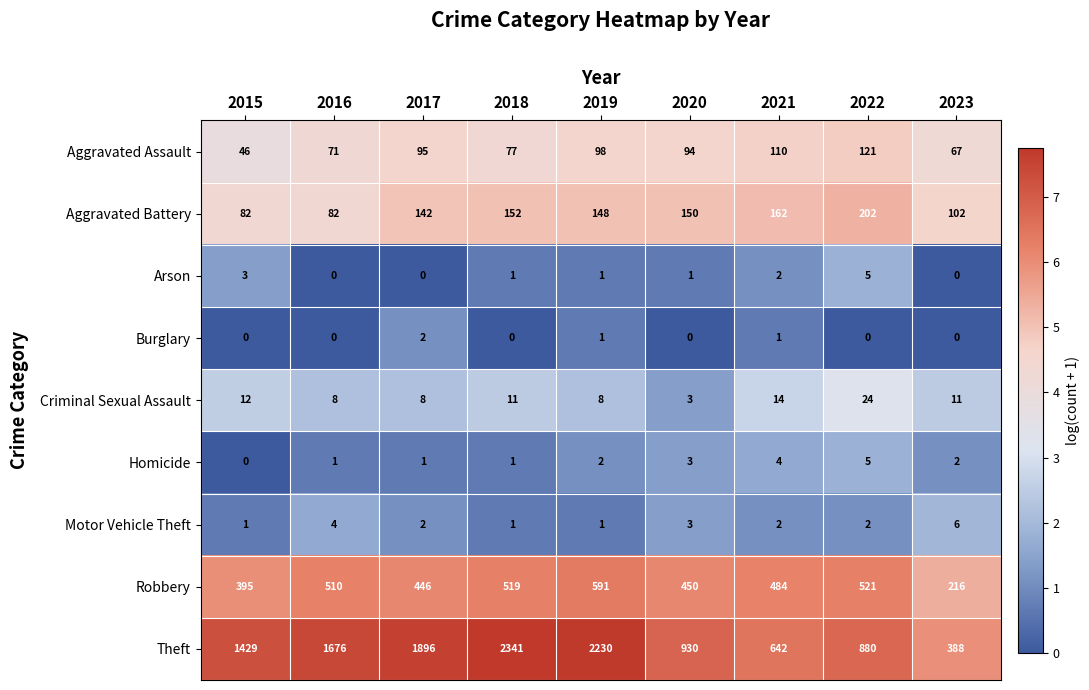

What is the sum of all Robbery values?

4132